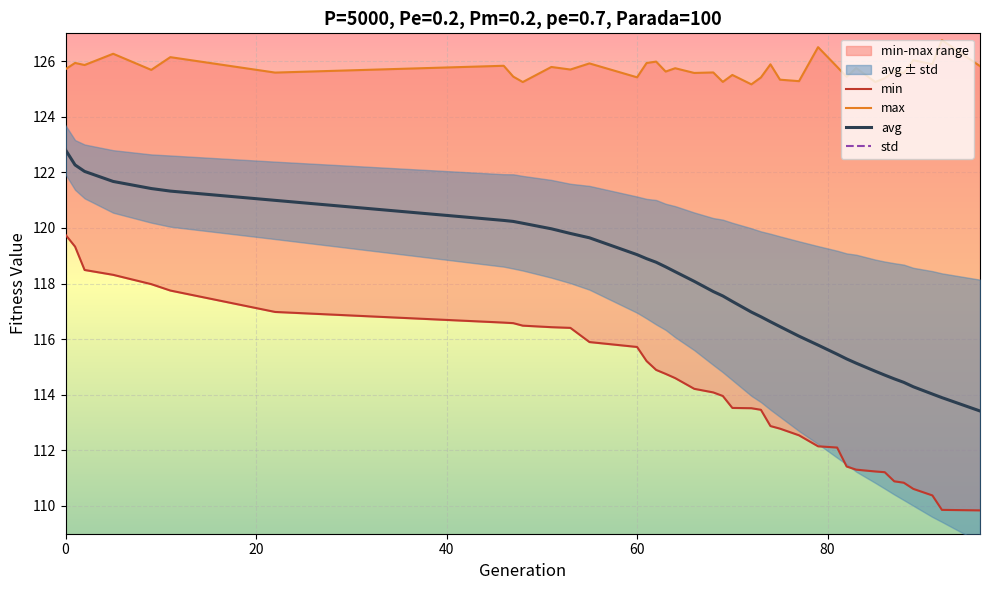

Reading left to right, what are all the values shown in this chart?

min: 119.8	119.3	118.5	118.3	118.0	117.7	117.0	116.6	116.6	116.5	116.4	116.4	115.9	115.7	115.2	114.9	114.8	114.6	114.2	114.1	114.0	113.5	113.5	113.5	112.9	112.8	112.5	112.1	112.1	111.4	111.3	111.2	111.2	110.9	110.8	110.6	110.4	109.9	109.8
max: 125.7	125.9	125.9	126.3	125.7	126.1	125.6	125.8	125.4	125.2	125.8	125.7	125.9	125.4	125.9	126.0	125.6	125.7	125.6	125.6	125.3	125.5	125.2	125.4	125.9	125.3	125.3	126.5	125.8	125.4	125.8	125.2	125.4	125.6	125.6	126.0	125.9	126.8	125.8
avg: 122.8	122.3	122.0	121.7	121.4	121.3	121.0	120.3	120.2	120.2	120.0	119.8	119.6	119.0	118.9	118.8	118.6	118.4	118.1	117.7	117.6	117.4	117.0	116.8	116.6	116.5	116.1	115.8	115.5	115.3	115.1	114.8	114.7	114.6	114.4	114.3	114.0	113.9	113.4
std: 0.9	0.9	1.0	1.1	1.2	1.3	1.4	1.7	1.7	1.7	1.8	1.8	1.9	2.1	2.2	2.2	2.3	2.4	2.5	2.6	2.7	2.8	3.0	3.1	3.2	3.2	3.4	3.6	3.7	3.8	3.9	4.0	4.1	4.2	4.2	4.3	4.4	4.5	4.7